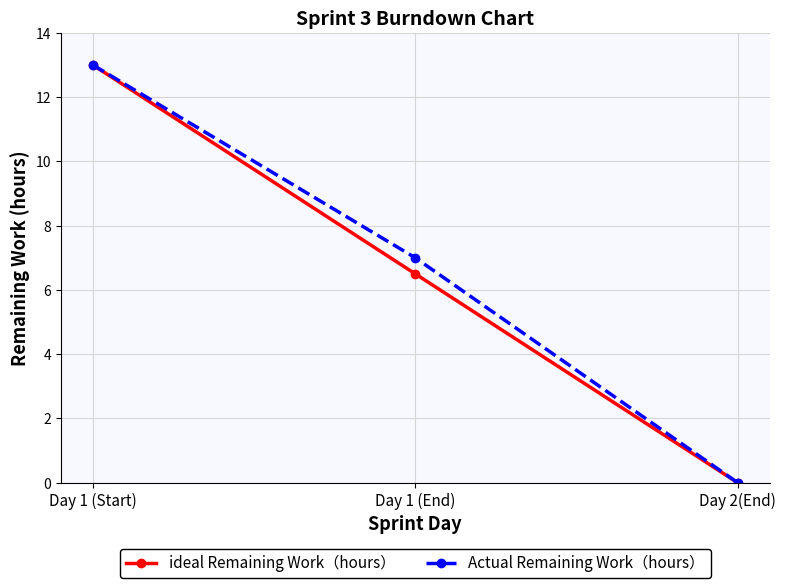

Does the chart have visible grid lines?

Yes